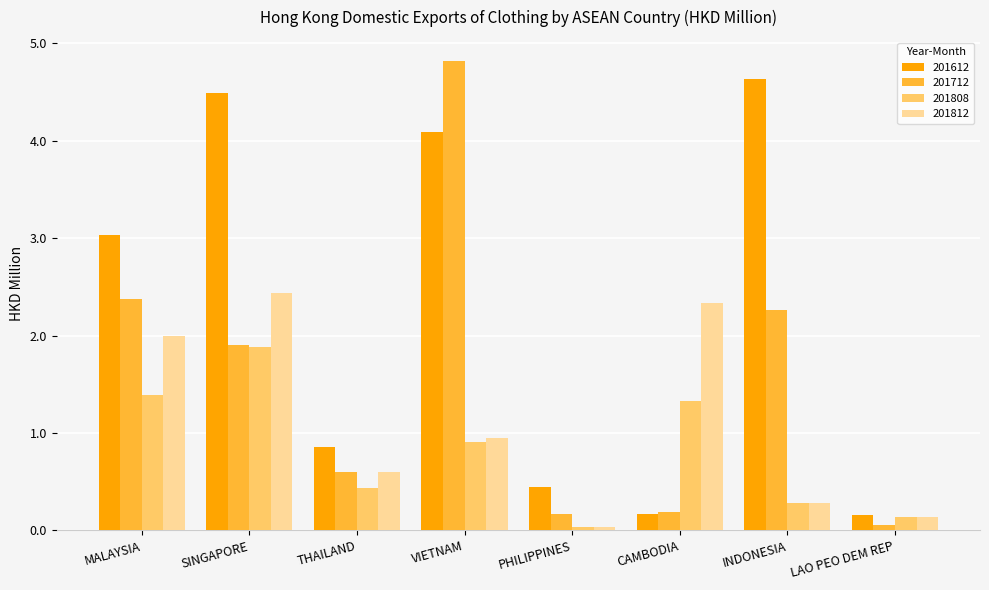

What is the maximum value shown in the chart?

4.8